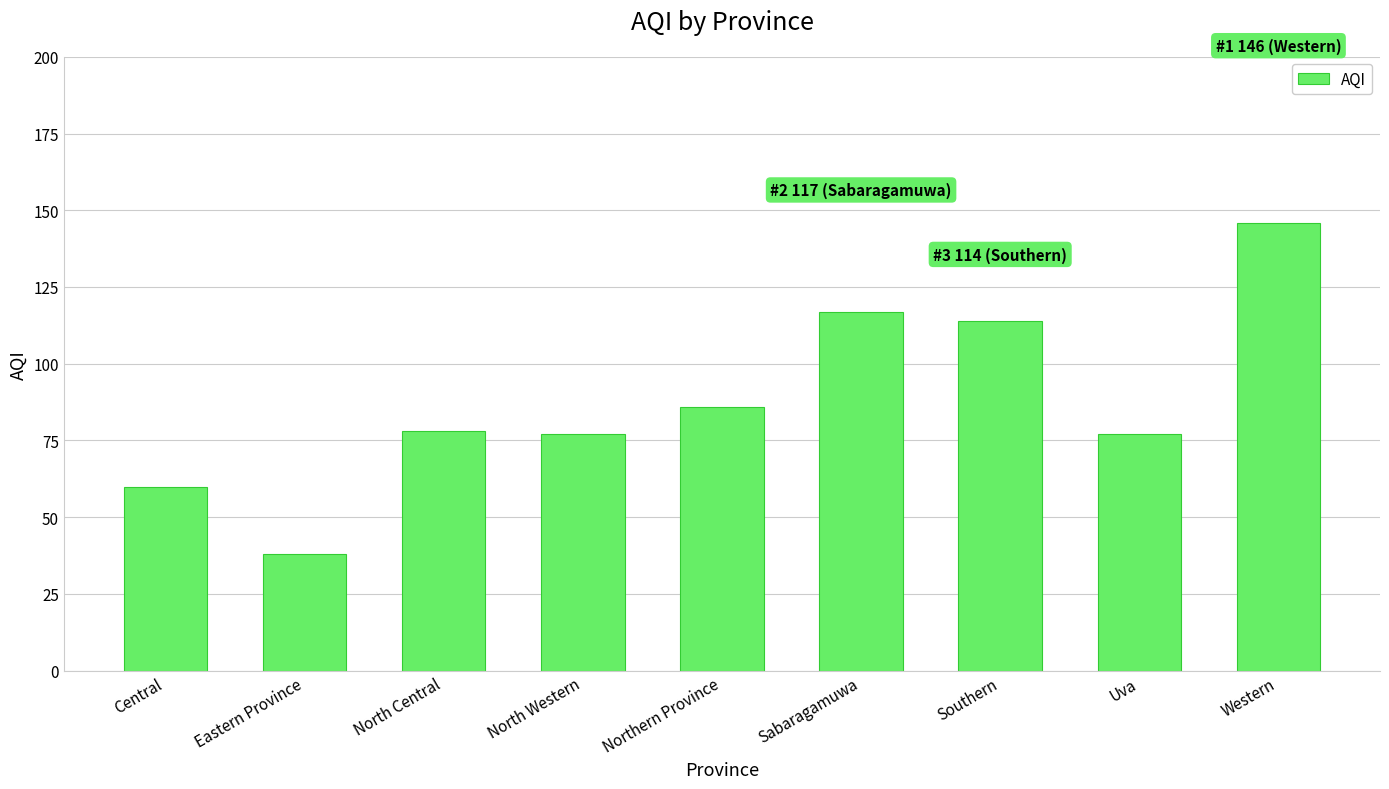

Which label corresponds to the largest value in the chart?

Western